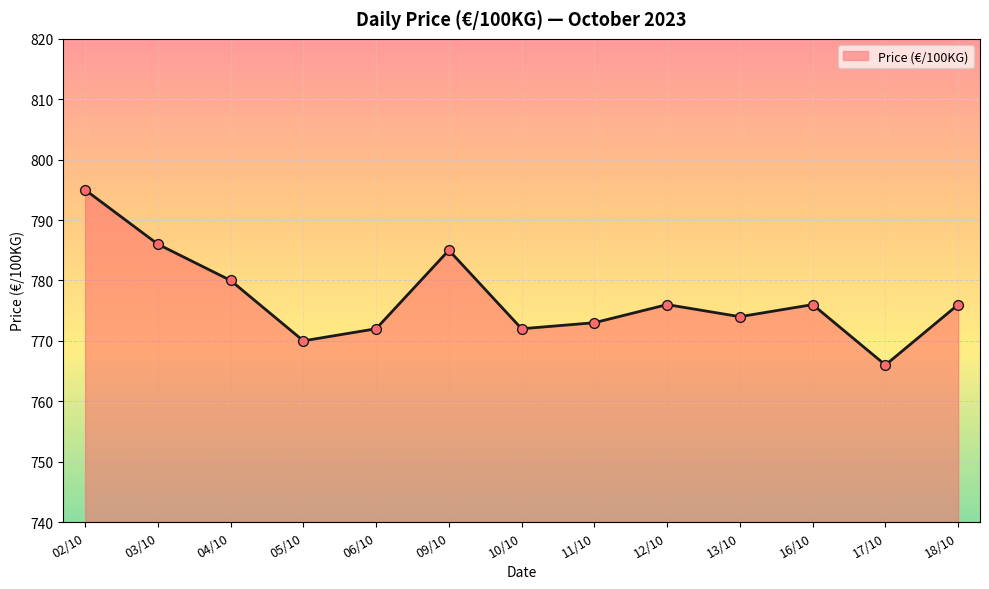

Between 04/10 and 02/10, which is larger?

02/10